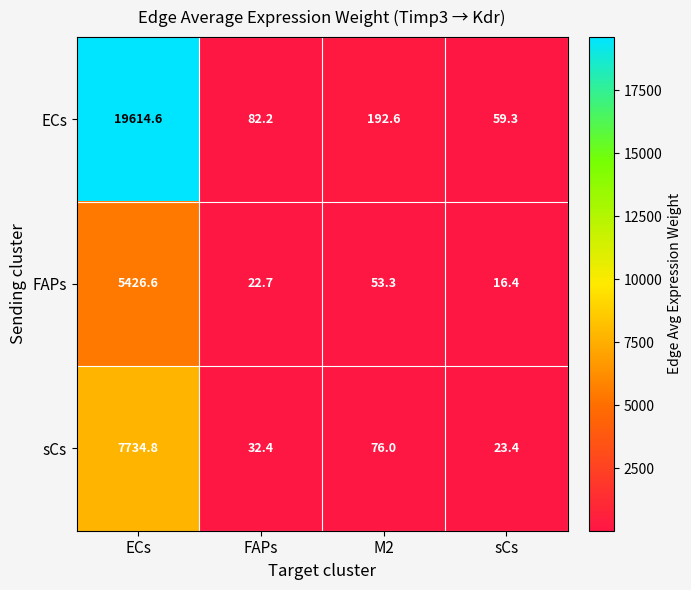

What is the minimum value shown in the chart?

16.4